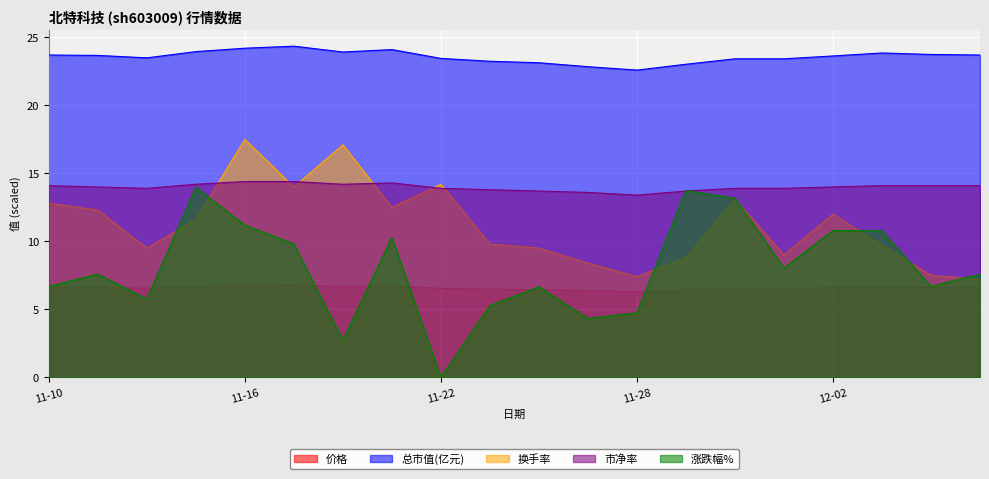

Is it true that 价格 equals 6.5 at 2022-11-14?

True